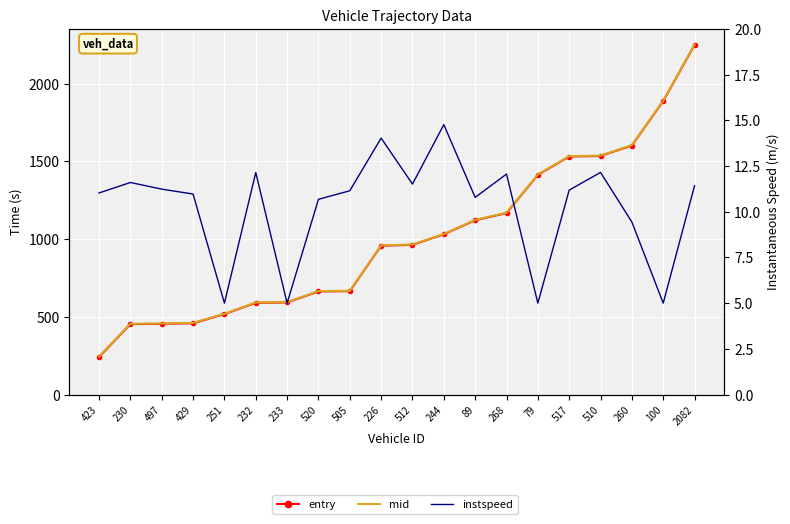

At how many categories does at least one series exceed 2002?

1